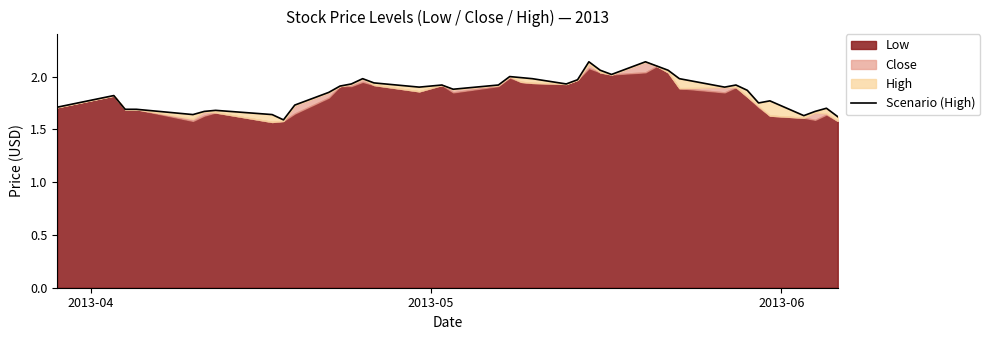

What is the minimum value shown in the chart?

1.6